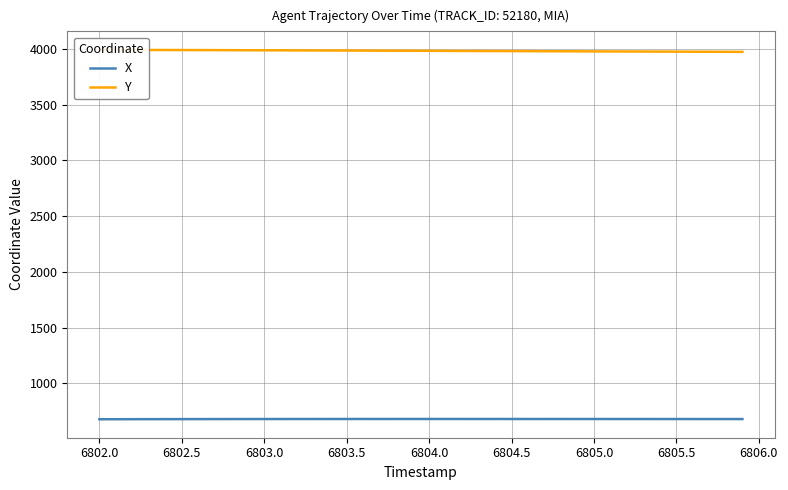

True or false: Y and X intersect in this chart.

False